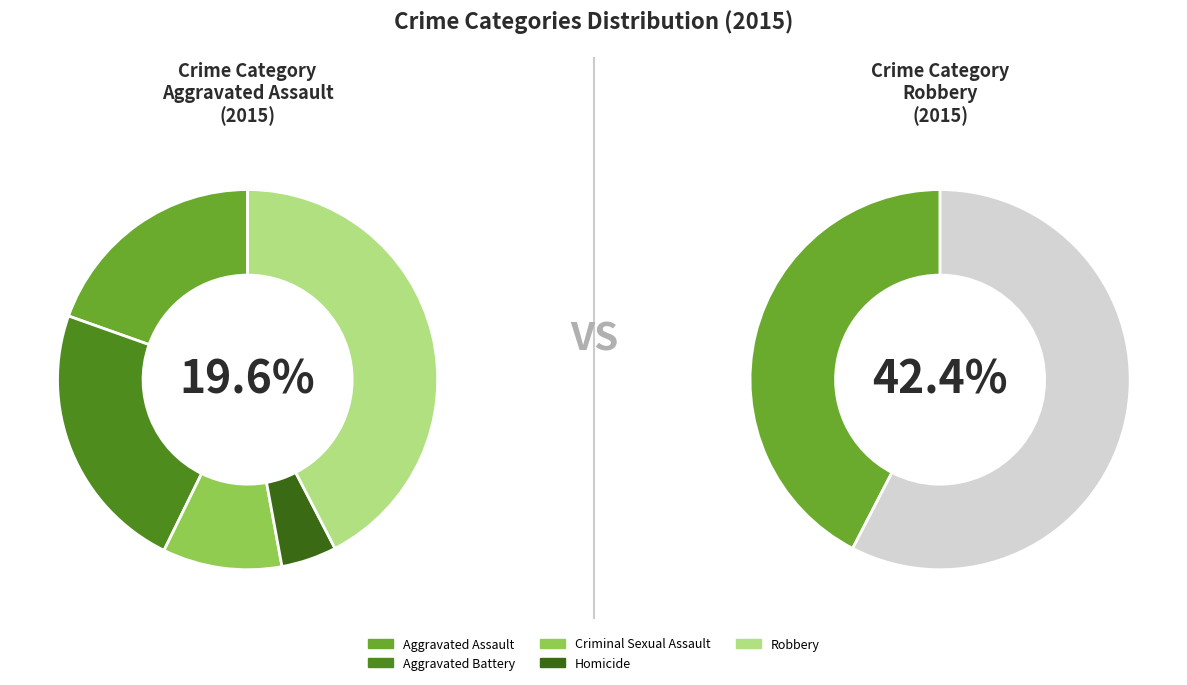

Which category has the smallest portion of the pie?

Homicide